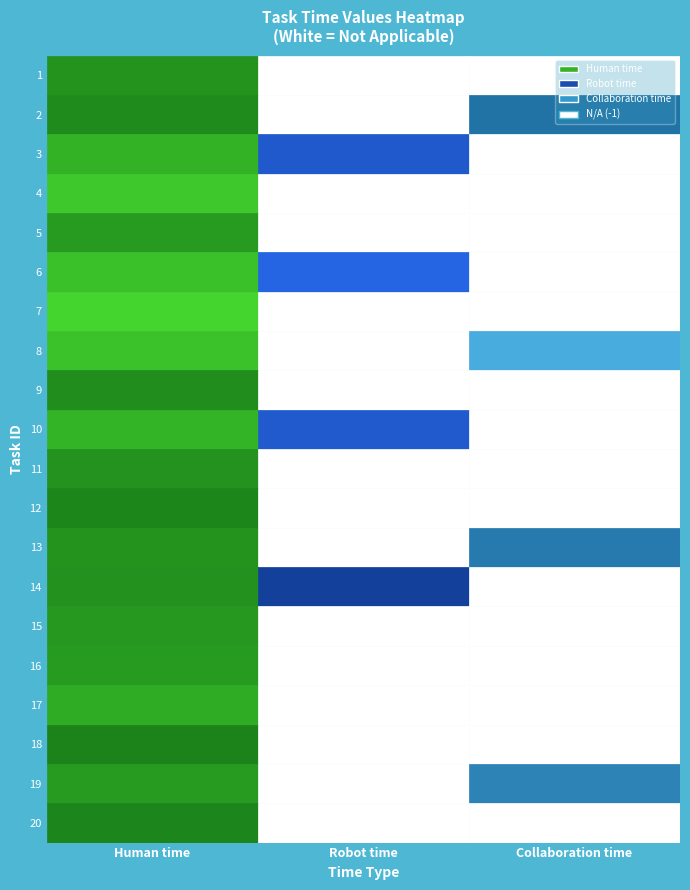

Reading left to right, transcribe all the data shown in this chart.

1: Human time=112	Robot time=-1	Collaboration time=-1
2: Human time=67	Robot time=-1	Collaboration time=46
3: Human time=295	Robot time=590	Collaboration time=-1
4: Human time=428	Robot time=-1	Collaboration time=-1
5: Human time=162	Robot time=-1	Collaboration time=-1
6: Human time=386	Robot time=772	Collaboration time=-1
7: Human time=502	Robot time=-1	Collaboration time=-1
8: Human time=391	Robot time=-1	Collaboration time=273
9: Human time=82	Robot time=-1	Collaboration time=-1
10: Human time=305	Robot time=610	Collaboration time=-1
11: Human time=107	Robot time=-1	Collaboration time=-1
12: Human time=40	Robot time=-1	Collaboration time=-1
13: Human time=113	Robot time=-1	Collaboration time=79
14: Human time=105	Robot time=210	Collaboration time=-1
15: Human time=145	Robot time=-1	Collaboration time=-1
16: Human time=161	Robot time=-1	Collaboration time=-1
17: Human time=257	Robot time=-1	Collaboration time=-1
18: Human time=21	Robot time=-1	Collaboration time=-1
19: Human time=161	Robot time=-1	Collaboration time=112
20: Human time=32	Robot time=-1	Collaboration time=-1